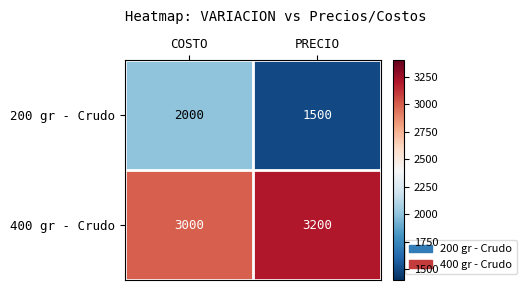

At COSTO, list the series in order from smallest to largest.

200 gr - Crudo, 400 gr - Crudo